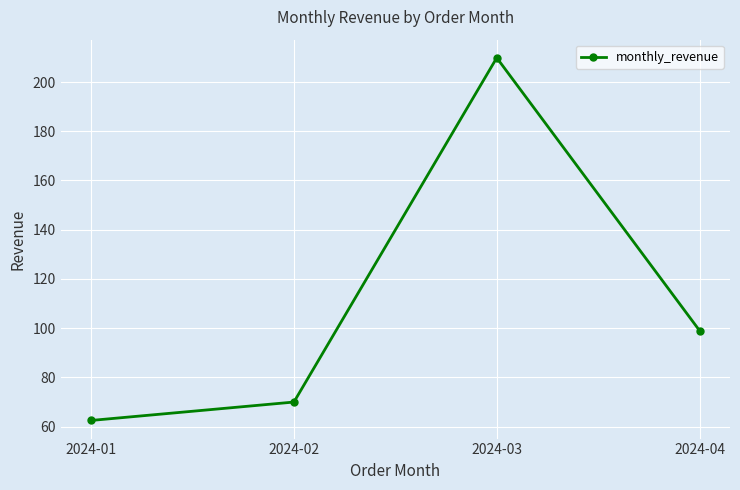

What is the value of the 2nd point from the left?

70.0